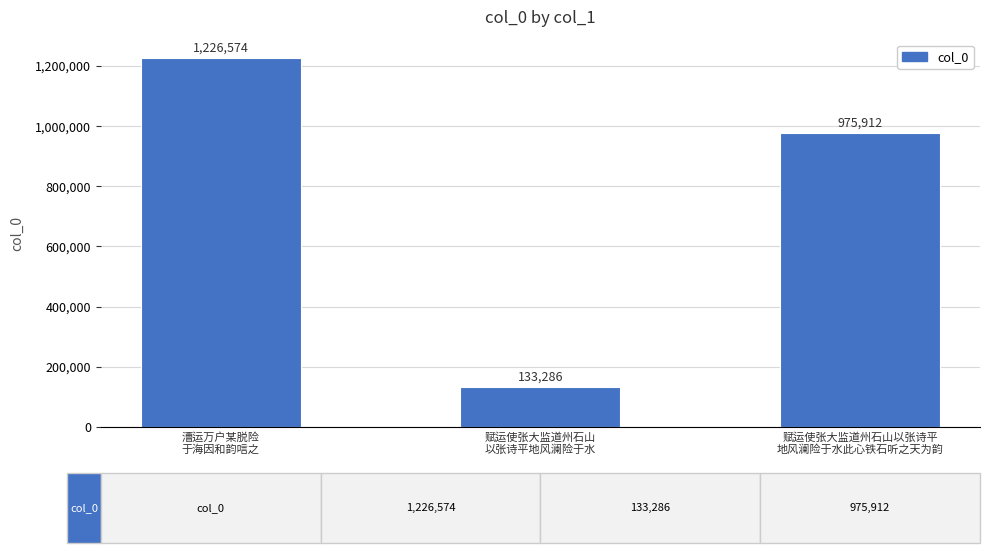

Does the chart contain stacked bars?

No